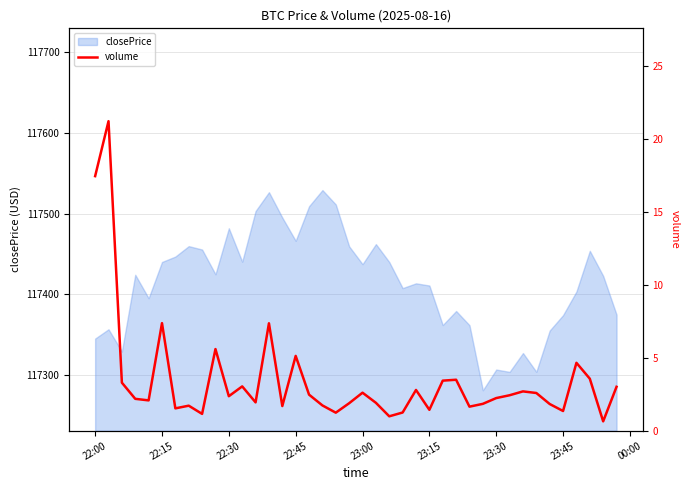

True or false: closePrice has a value of 175965.8 at 23:45.

False